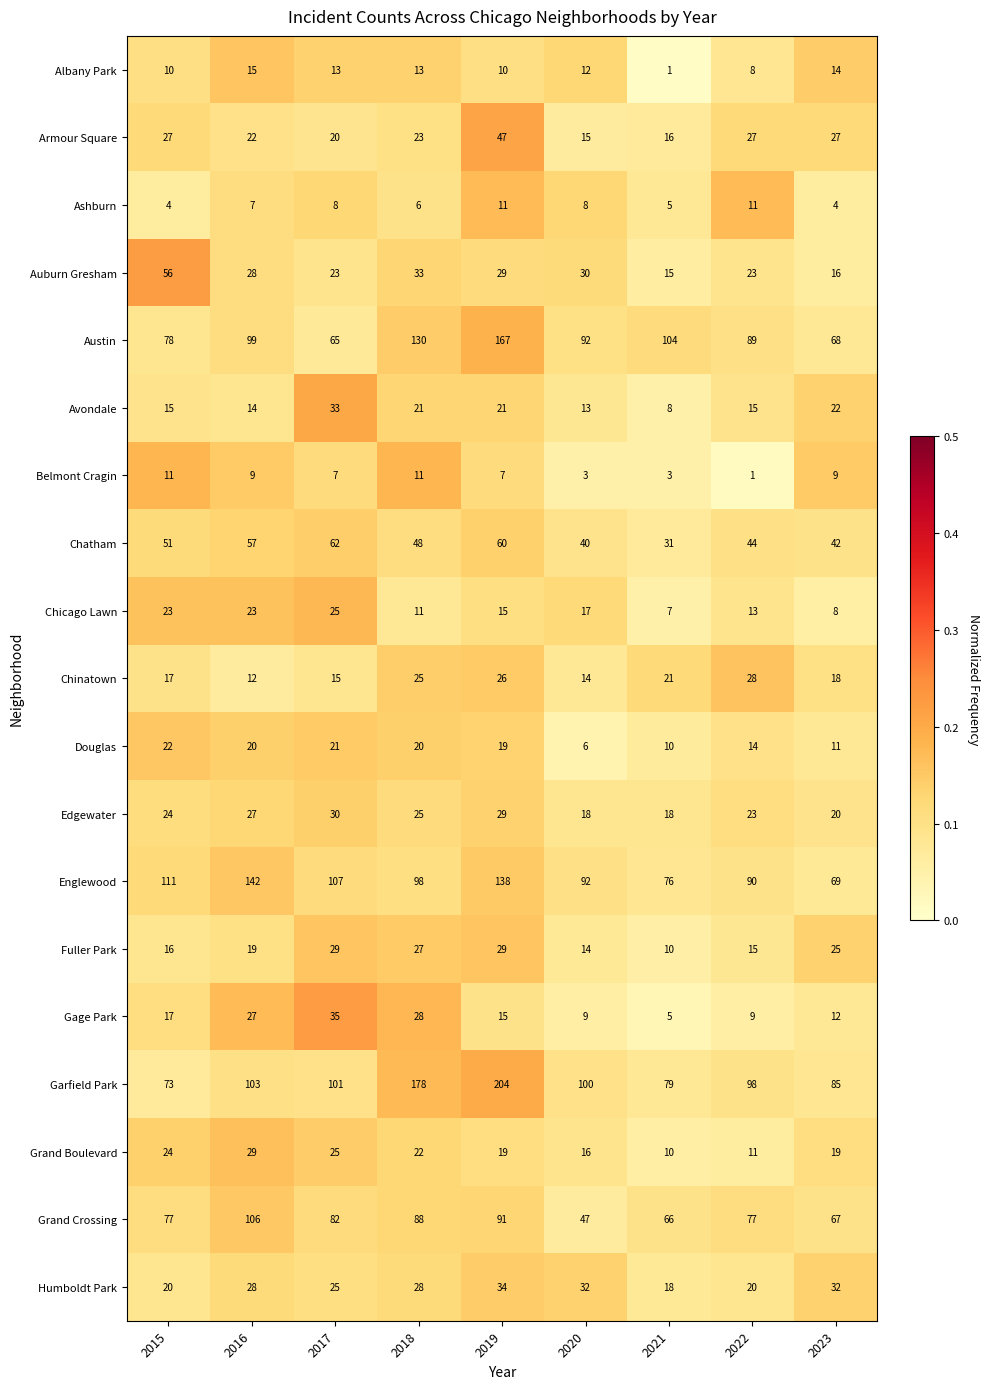

Which series has the largest total across all categories?

Garfield Park